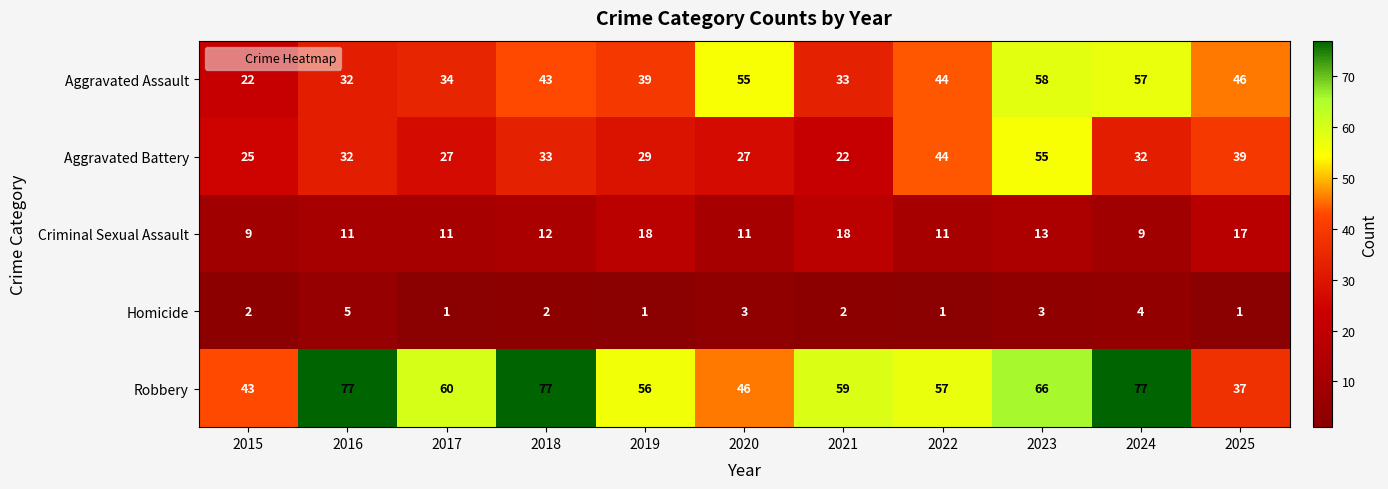

What is the difference between the maximum and minimum values in the Robbery series?

40